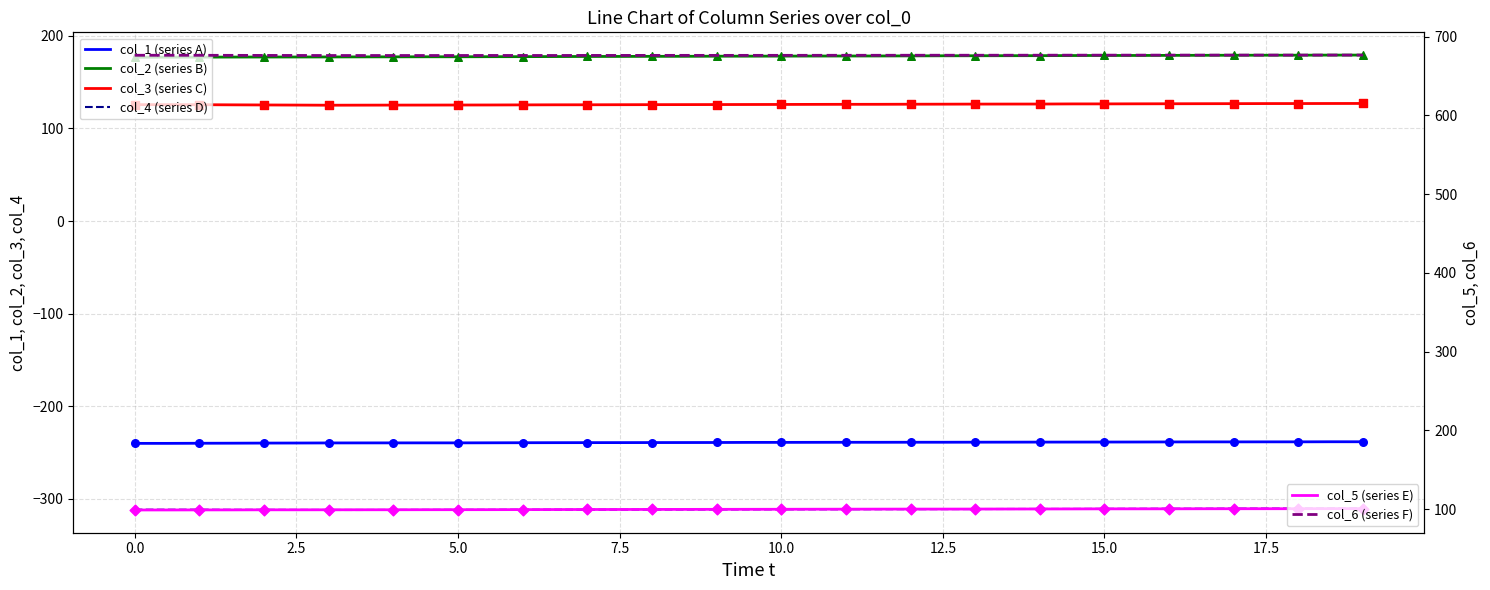

Which series contains the highest Y value?

col_6 (series F)